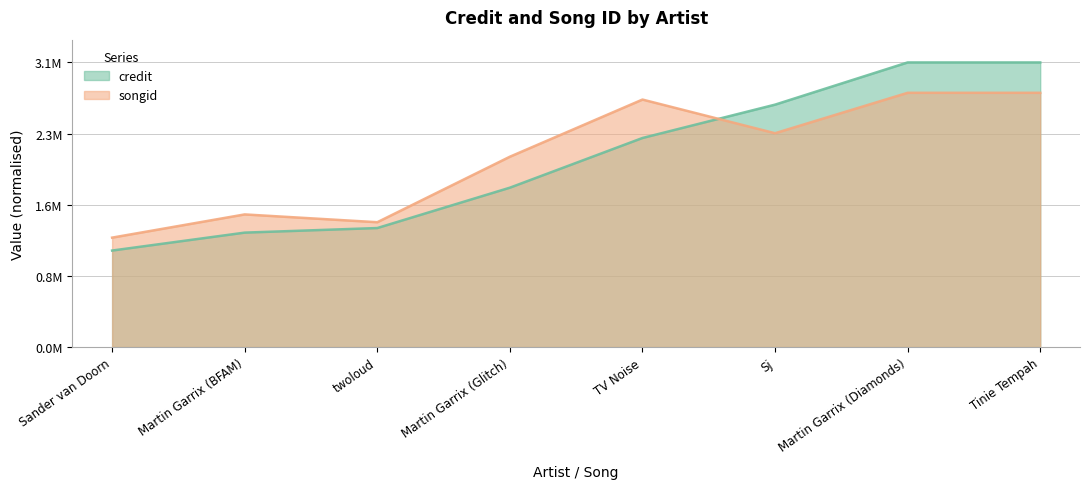

How many intersections are there between credit and songid?

1